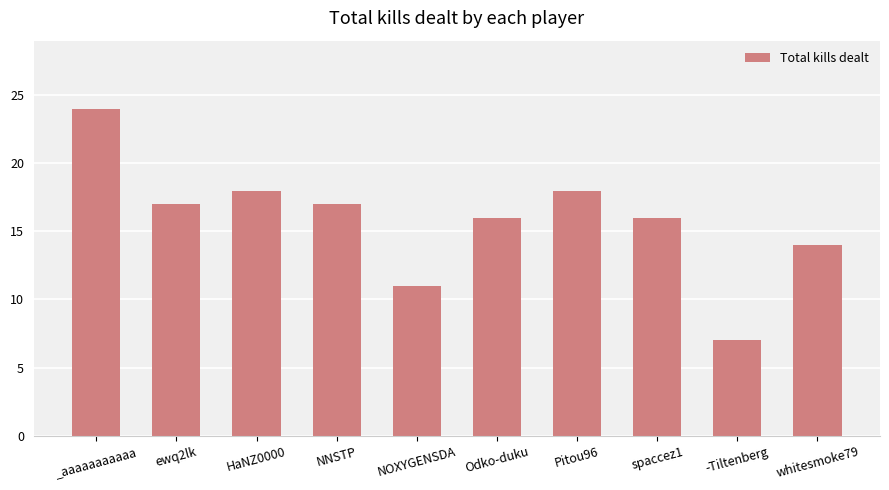

Between _aaaaaaaaaaa and spaccez1, which is larger?

_aaaaaaaaaaa